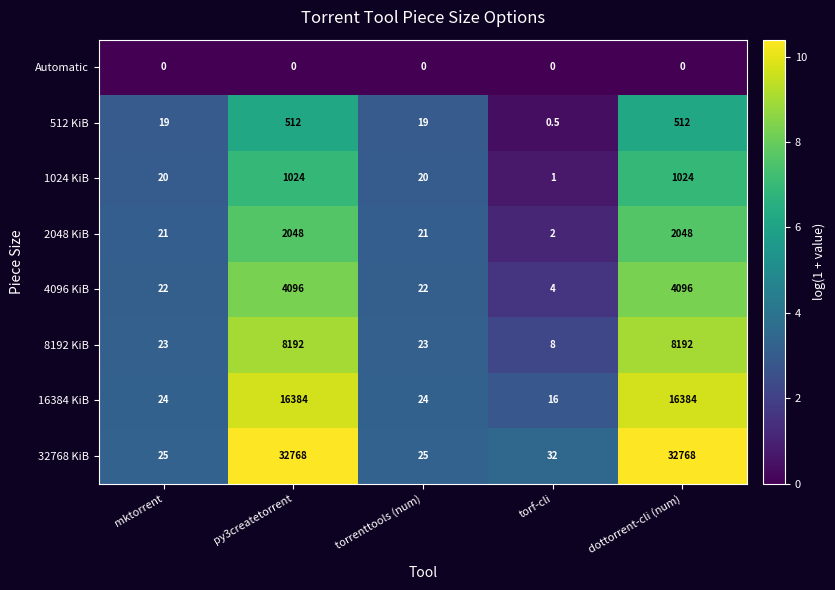

Which series has the widest spread of values?

32768 KiB